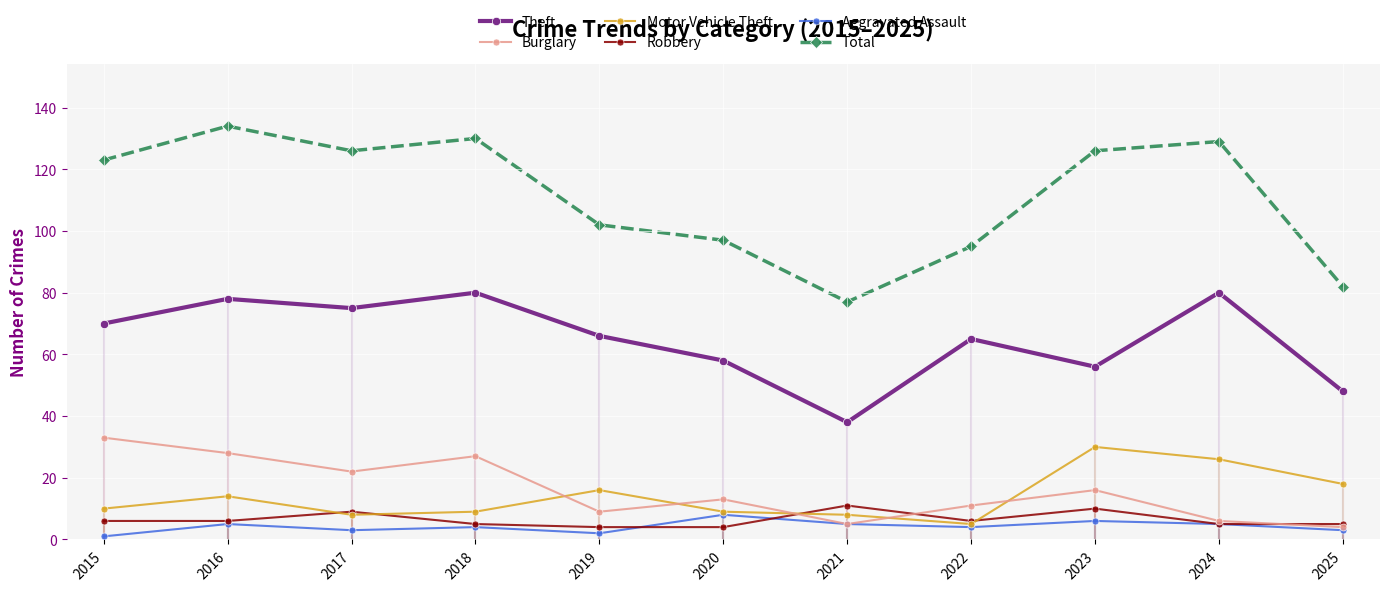

Where does the Aggravated Assault series first go above 4?

2016